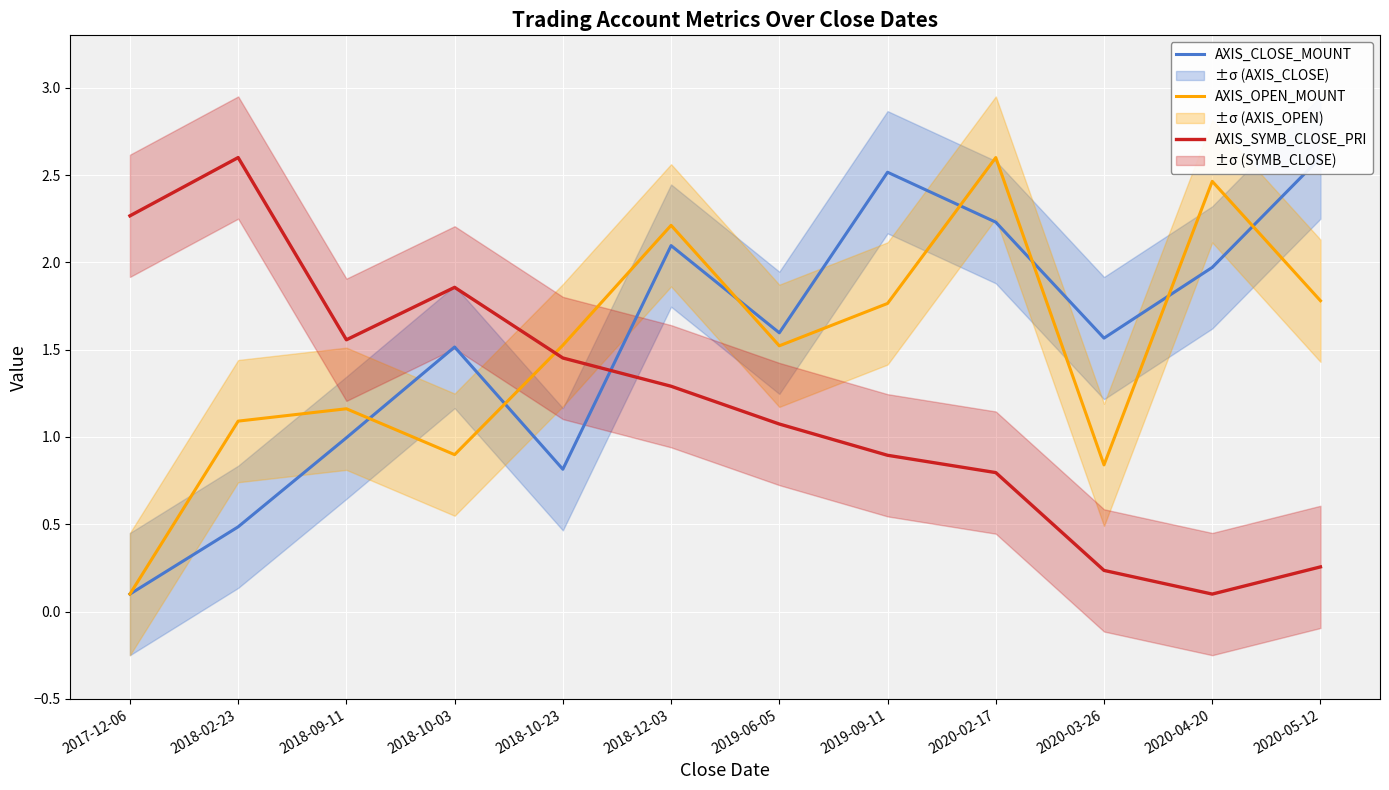

What is the label of the 12th point from the right?

2017-12-06